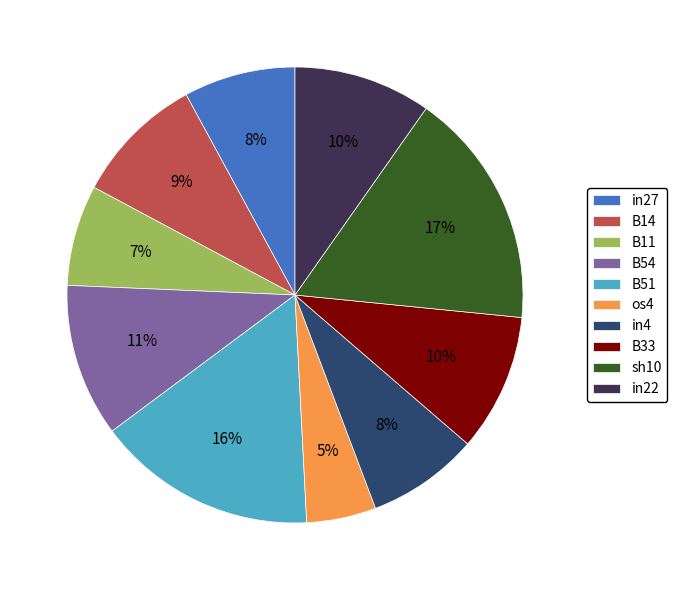

Combined, do B51 and os4 account for over 50%?

No